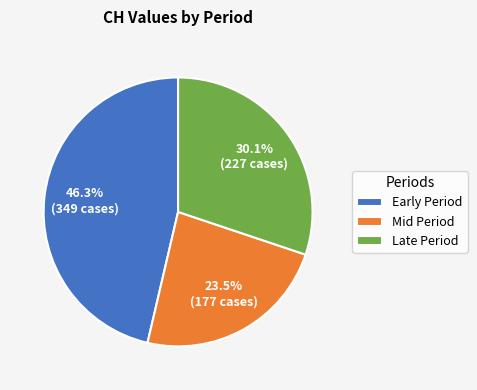

What percentage is NOT represented by Mid Period?

76.5%